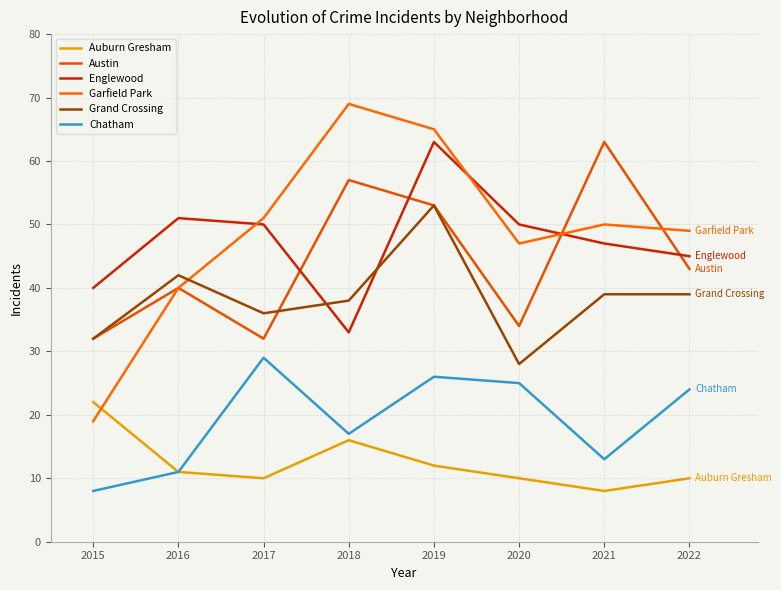

Between which two adjacent categories do Garfield Park and Auburn Gresham first intersect?

2015 and 2016